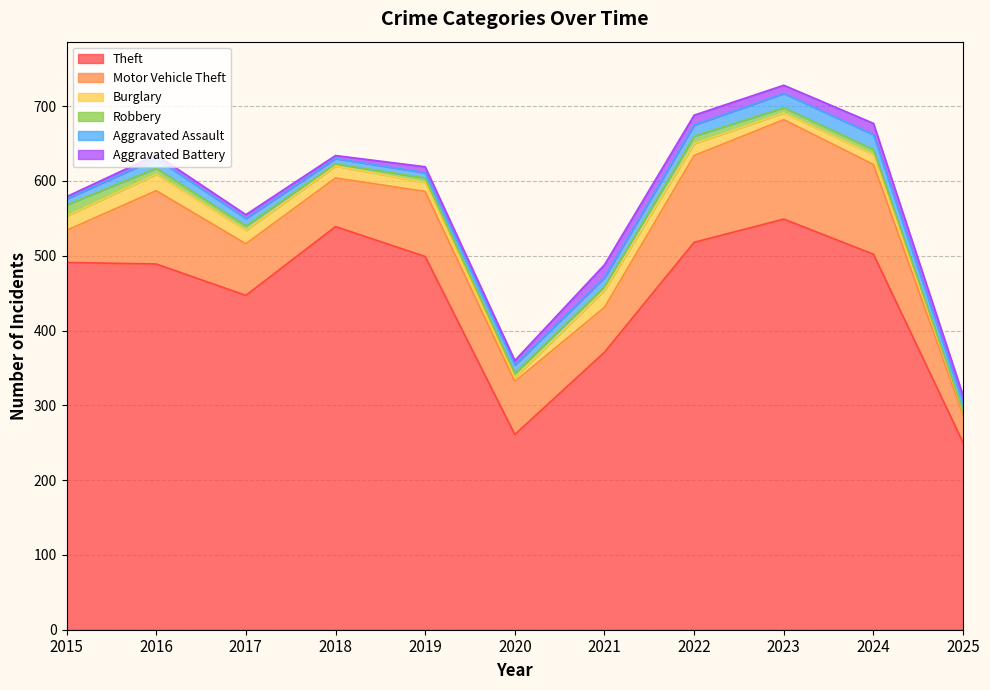

What is the value of the Motor Vehicle Theft point at the 9th from the left?

133